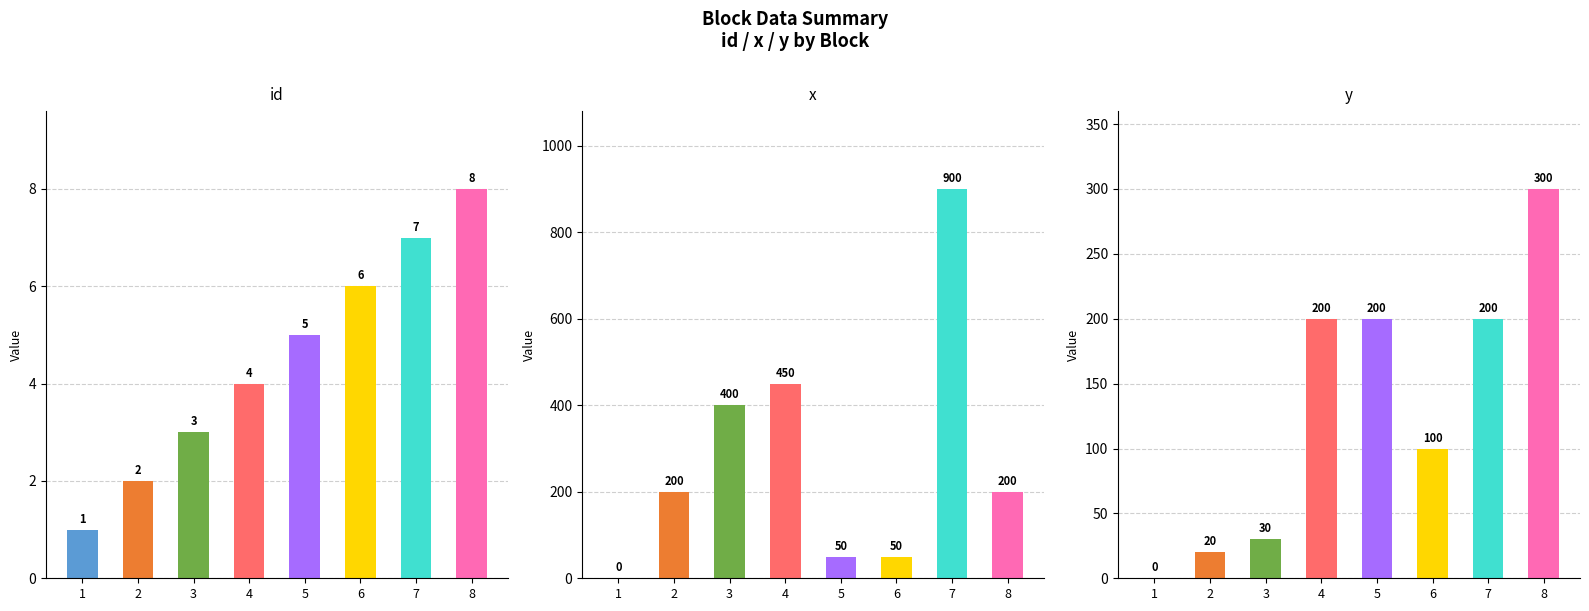

Count the id values in the range 3 to 7.

5